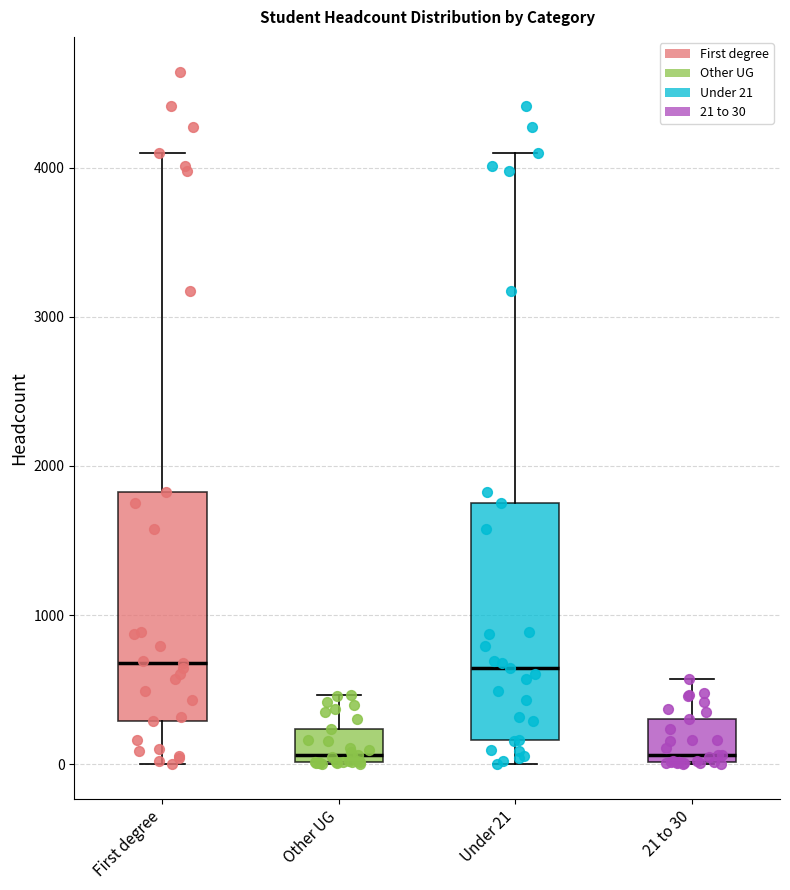

Reading left to right, transcribe this box plot: for each box, give where its median line is, the range the box spans, and where its two whiskers end, as read against the y-axis. The values are not printed on the chart, so give them approximately, as read against the axis.

First degree: median 700, box 300 to 1800, whiskers 0 to 4100
Other UG: median 100, box 0 to 200, whiskers 0 to 500
Under 21: median 600, box 200 to 1800, whiskers 0 to 4100
21 to 30: median 100, box 0 to 300, whiskers 0 to 600